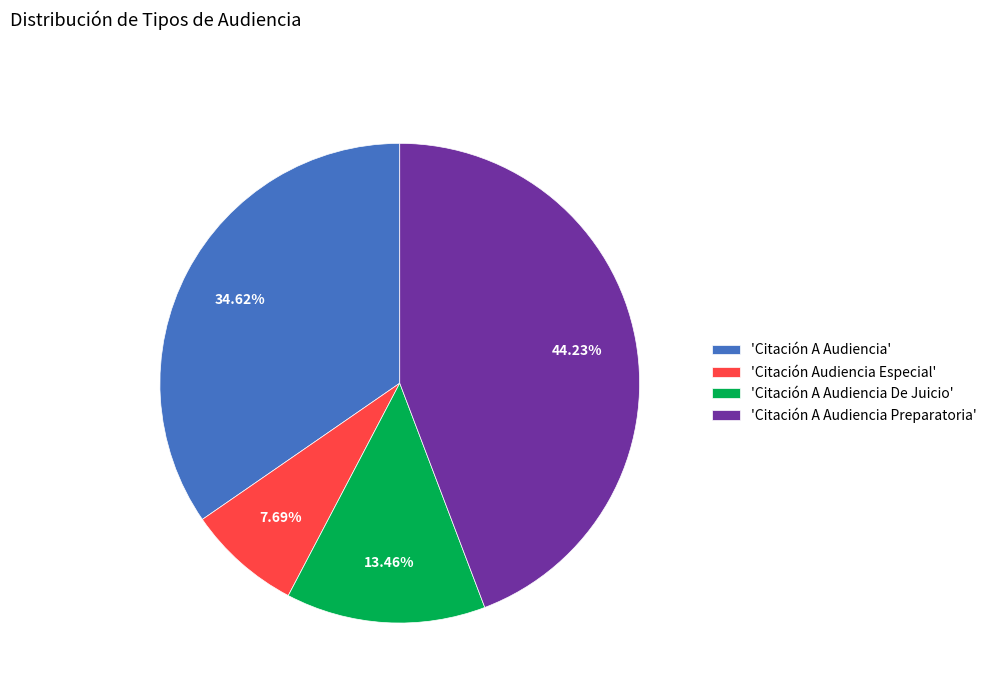

Is there a majority slice in this chart?

No